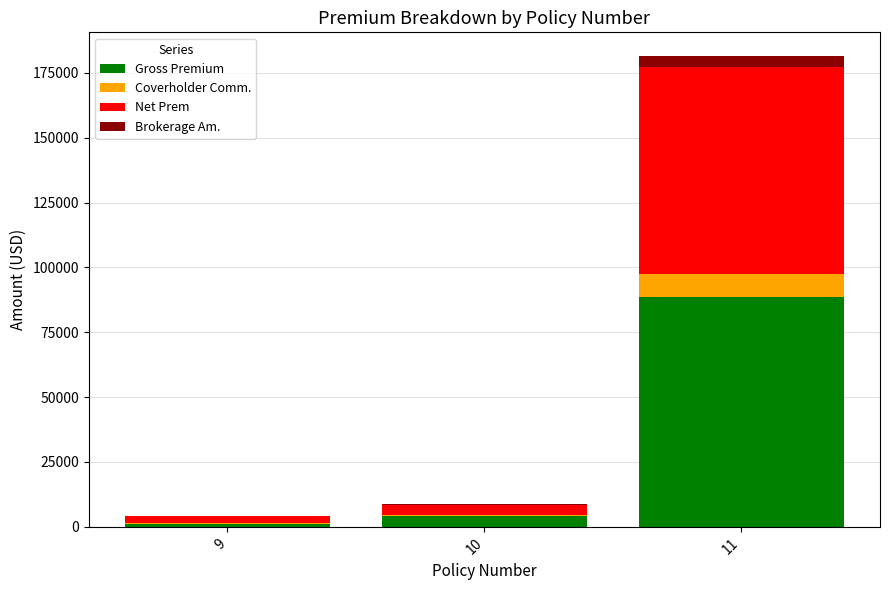

At which category is the sum across all series the highest?

11